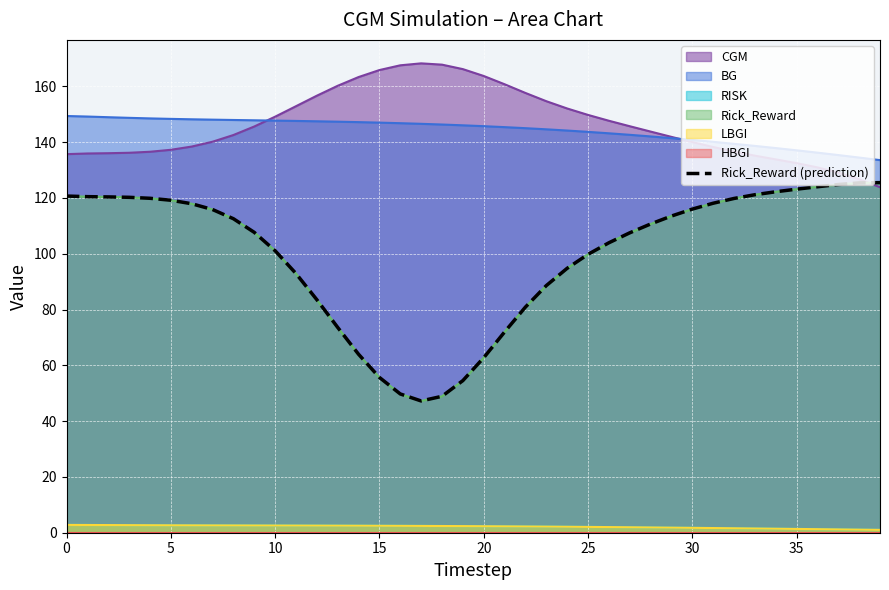

Is it true that the value at 12 is 83.5?

True